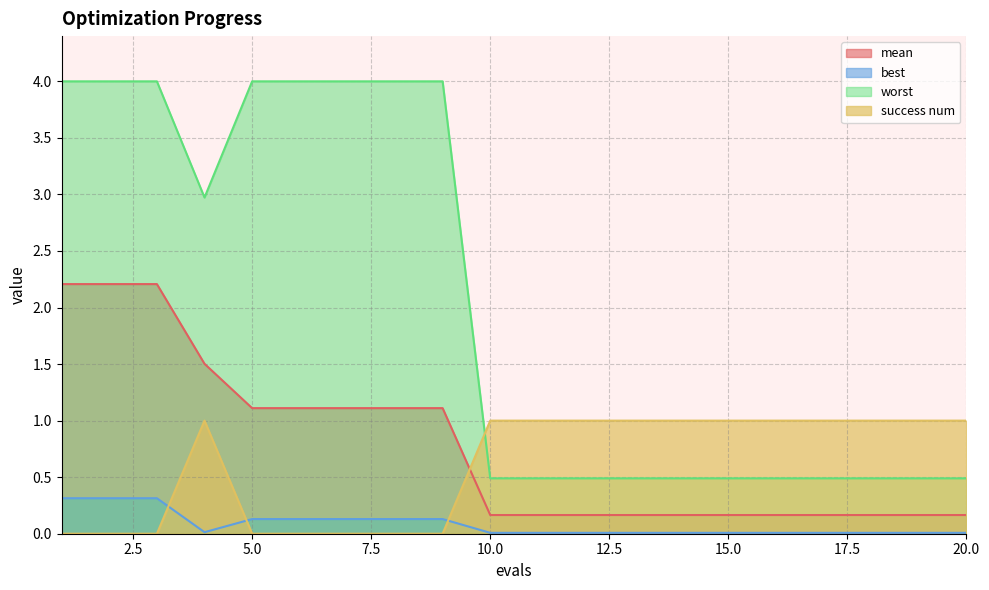

How many lines are shown in the chart?

4